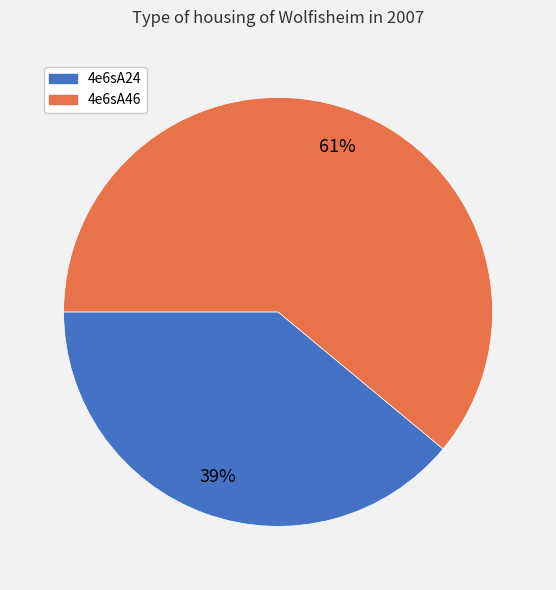

Rank the categories by value from highest to lowest.

4e6sA46, 4e6sA24